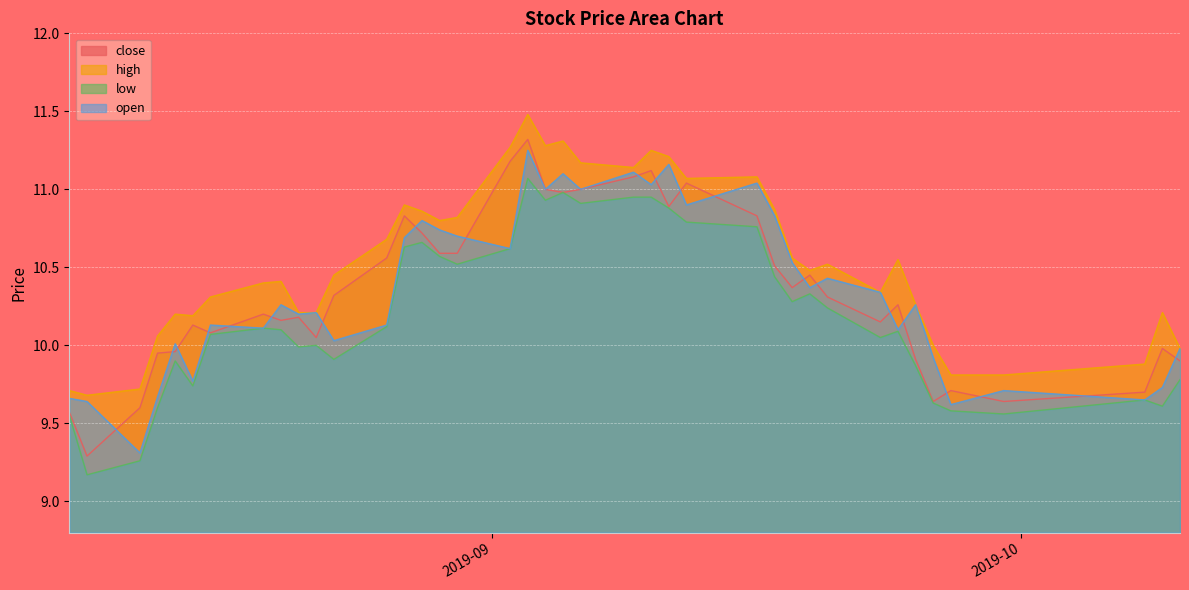

Which has a higher value, 2019-09-11 or 2019-09-04?

2019-09-04